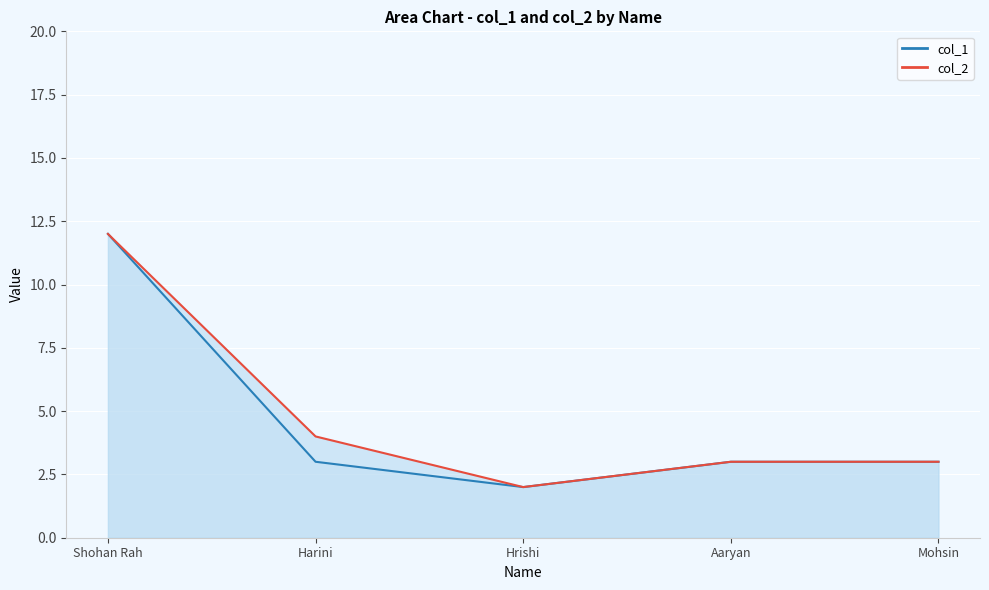

True or false: col_1 has more than 2 points higher than both neighbors.

False